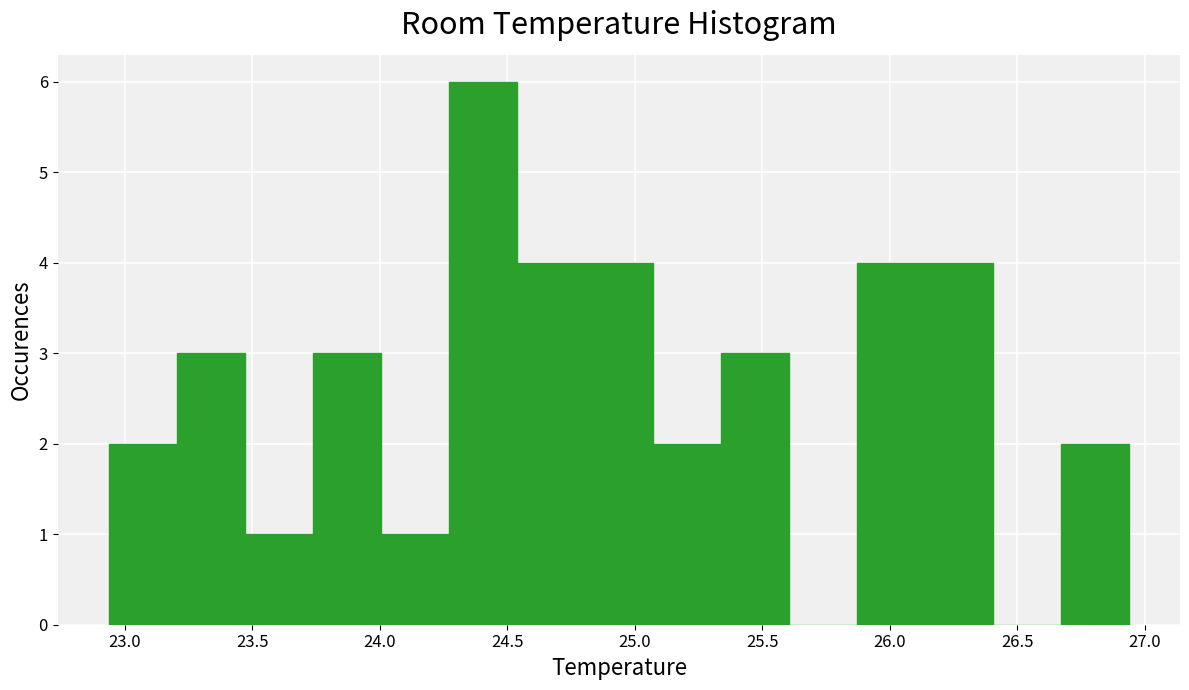

Which range on the x-axis has the tallest bar?

24.25 to 24.55